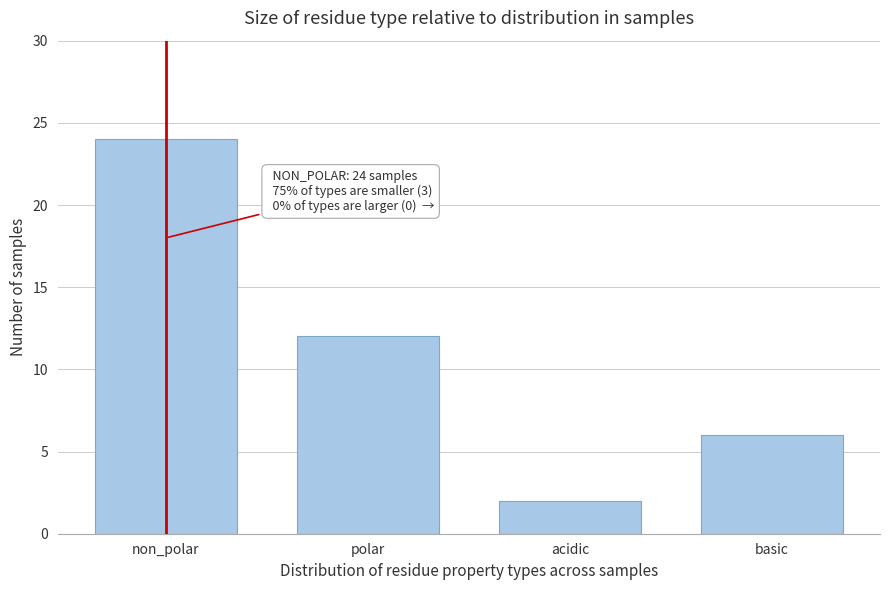

Reading right to left, extract all data points from this chart.

basic=6	acidic=2	polar=12	non_polar=24